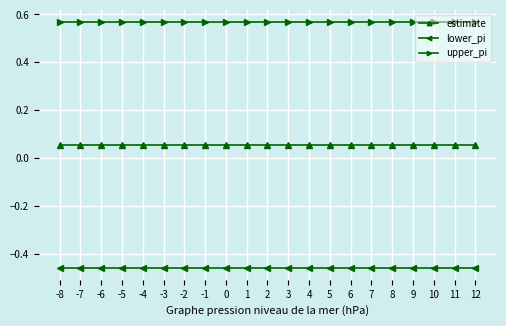

True or false: lower_pi and estimate intersect in this chart.

False